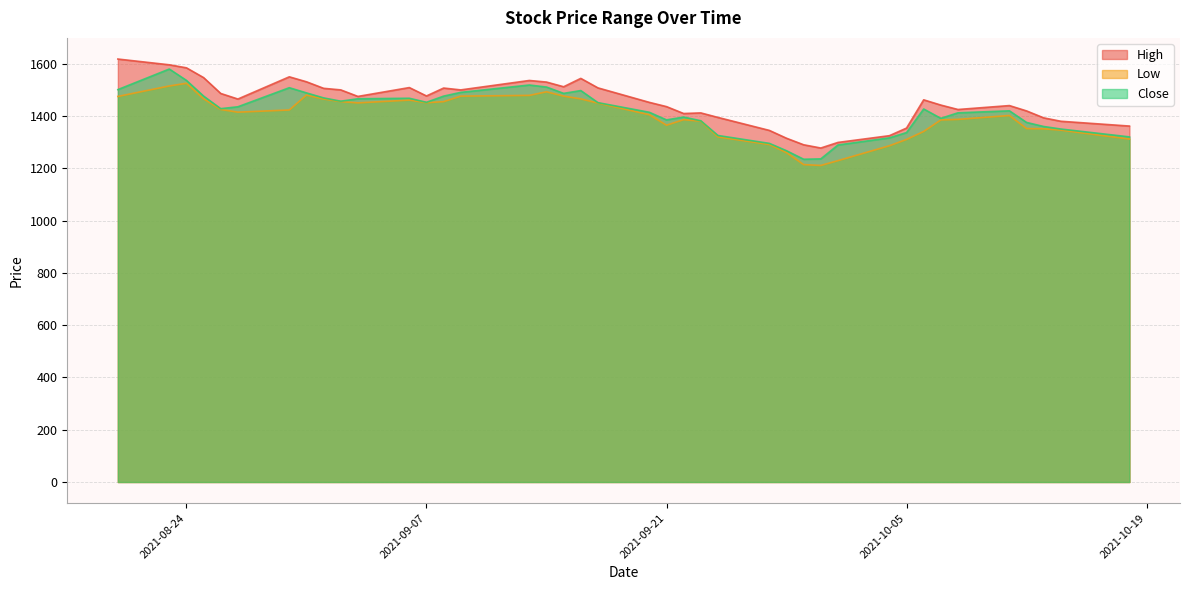

Which label corresponds to the smallest value in the chart?

2021-09-30